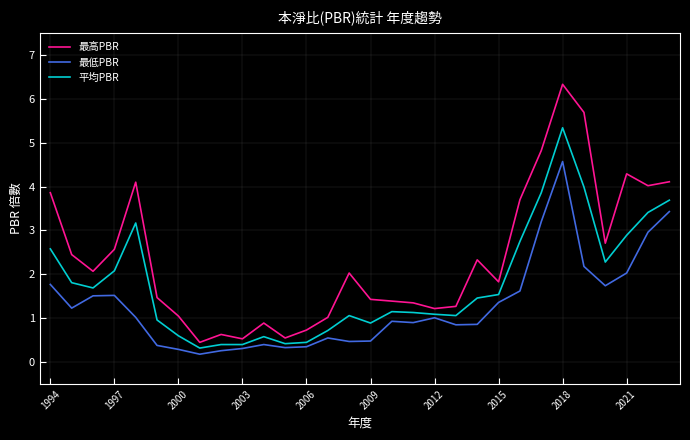

What is the highest value of the 平均PBR series?

5.3